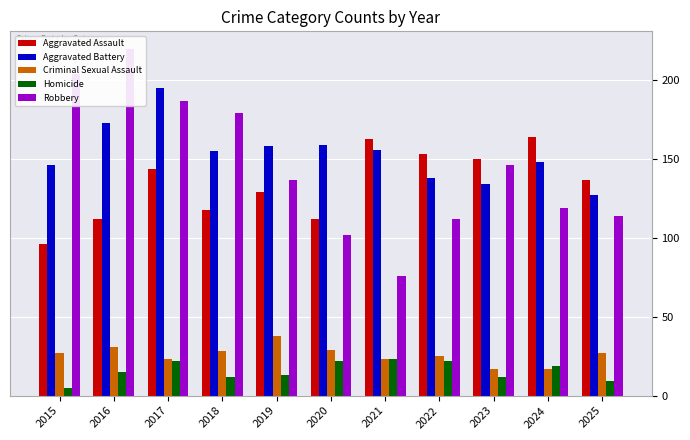

The Robbery series shows 187 at 2017. True or false?

True